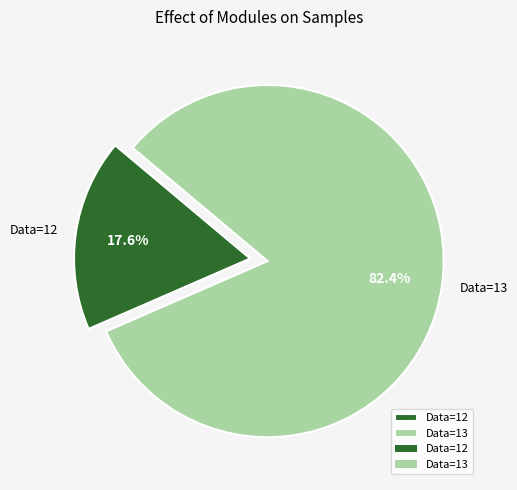

What percentage is the Data=13 slice, to the nearest percent?

82%